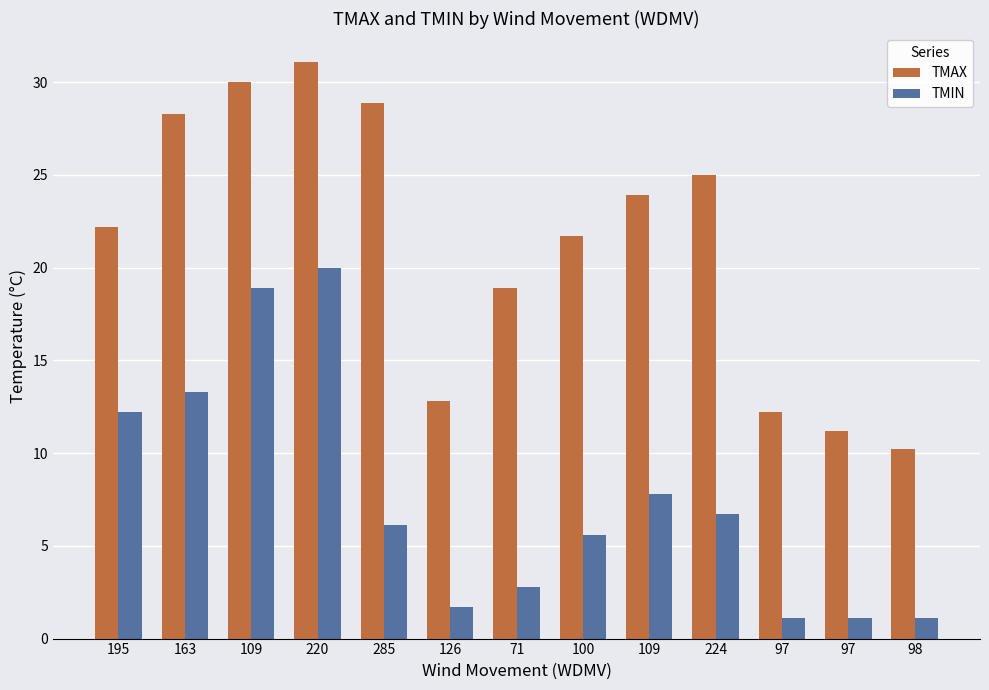

True or false: TMAX has a value of 11.2 at 97.

True